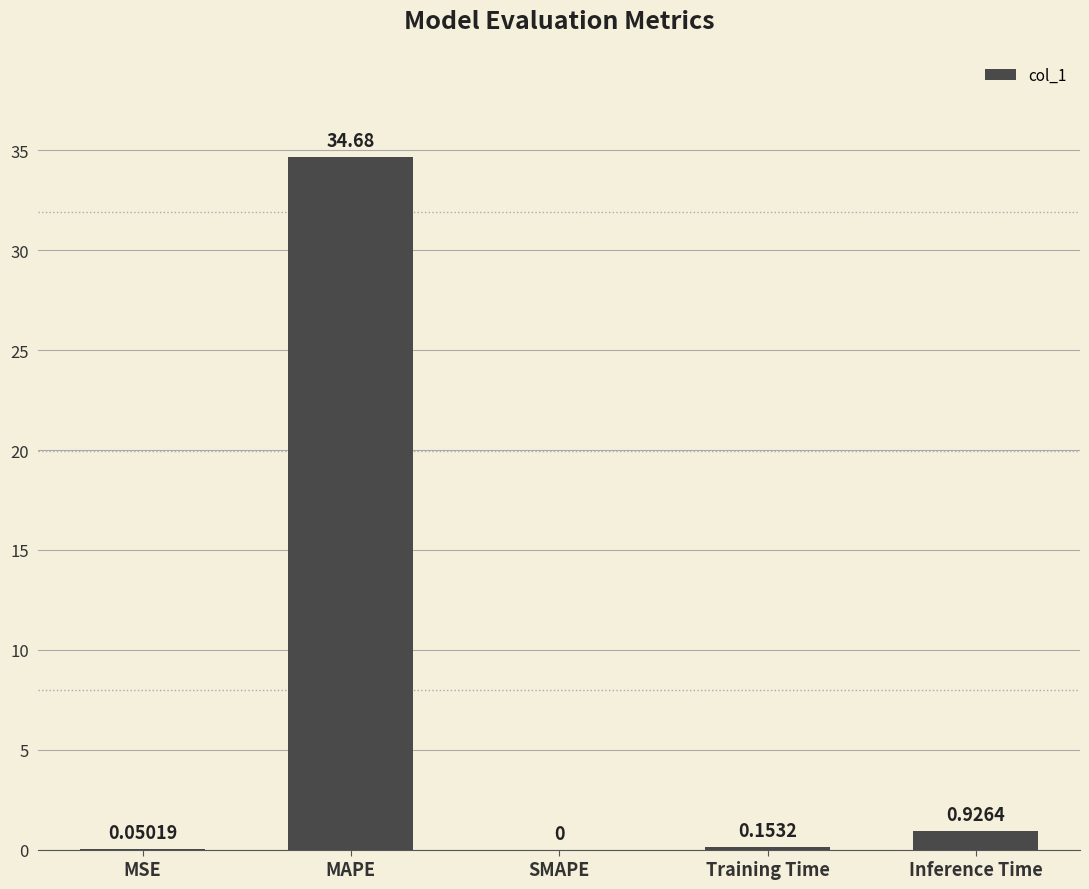

At which category does the chart reach its peak across all series?

MAPE